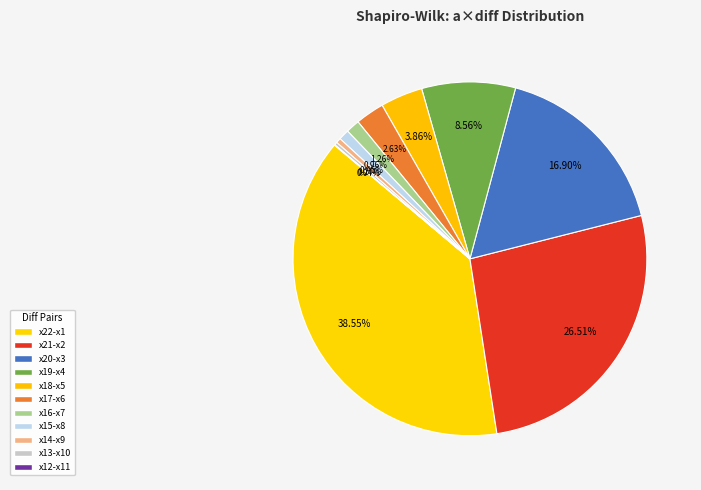

Combined, do x16-x7 and x13-x10 account for over 50%?

No